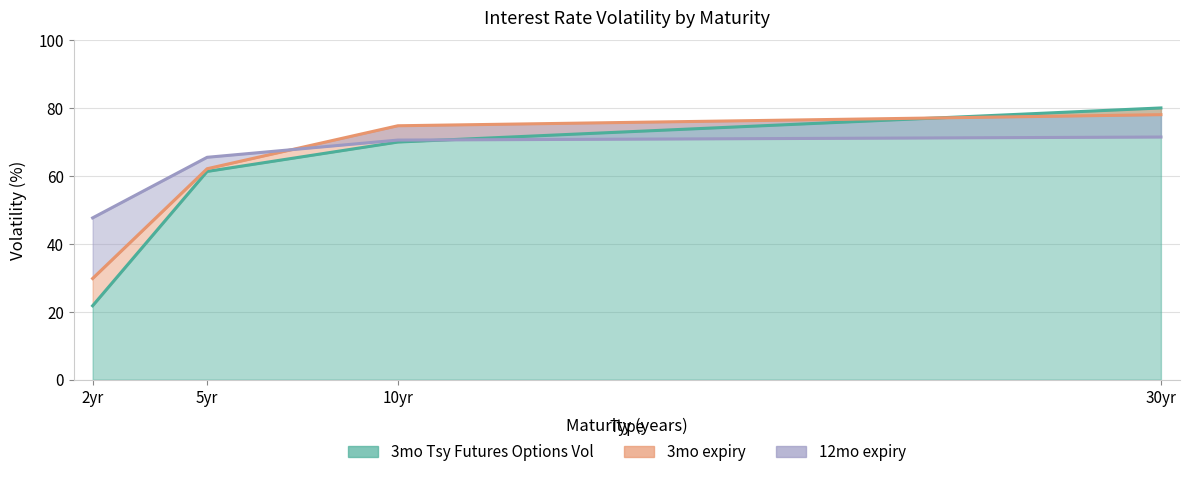

The value of 3mo expiry at 5yr is 38.2. True or false?

False